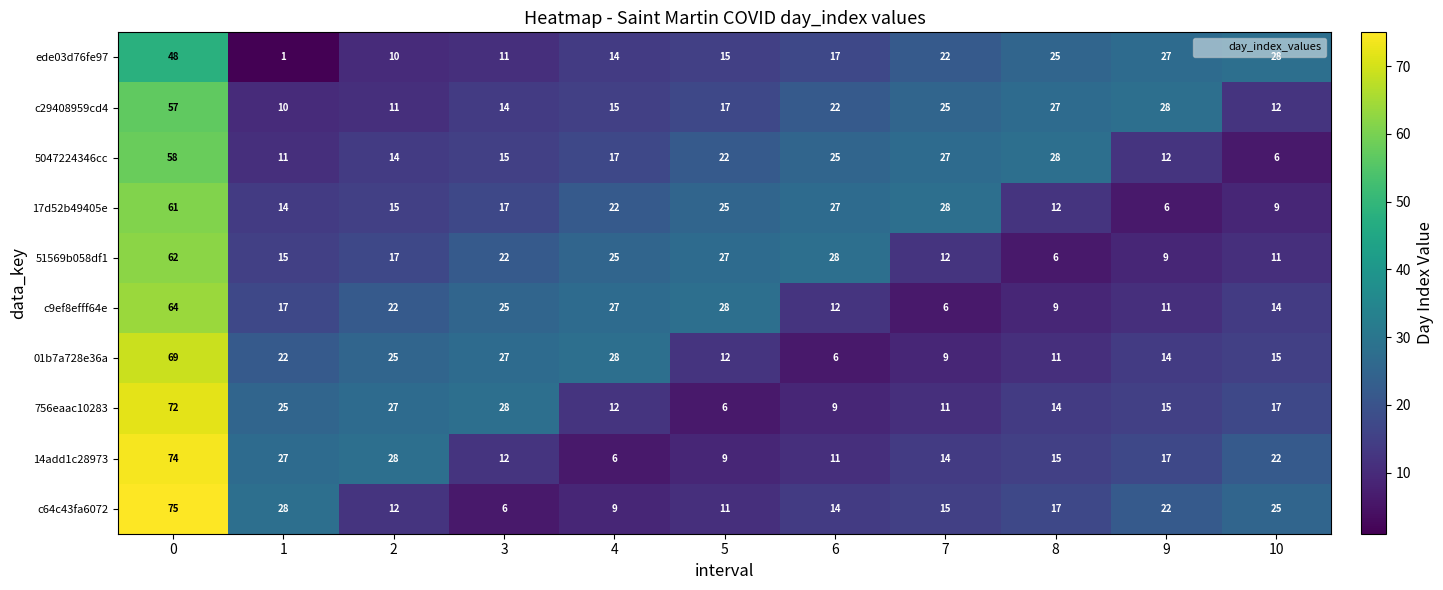

Is it true that 17d52b49405e equals 15 at 2?

True